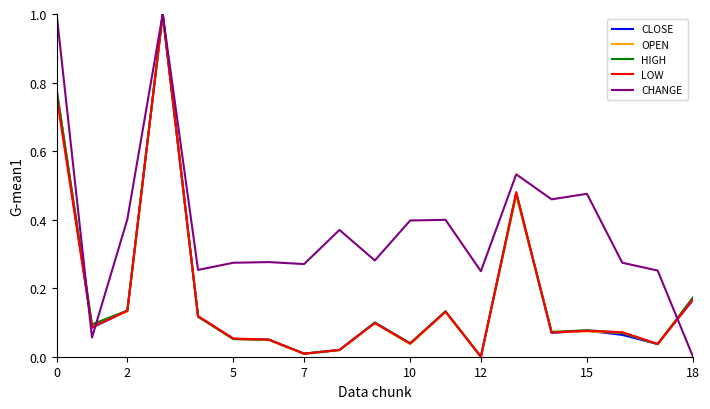

Which series has the largest total across all categories?

CHANGE